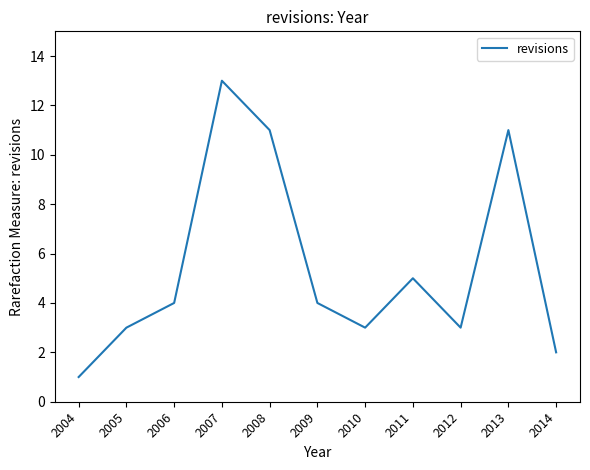

What is the difference between the second highest and minimum values?

10